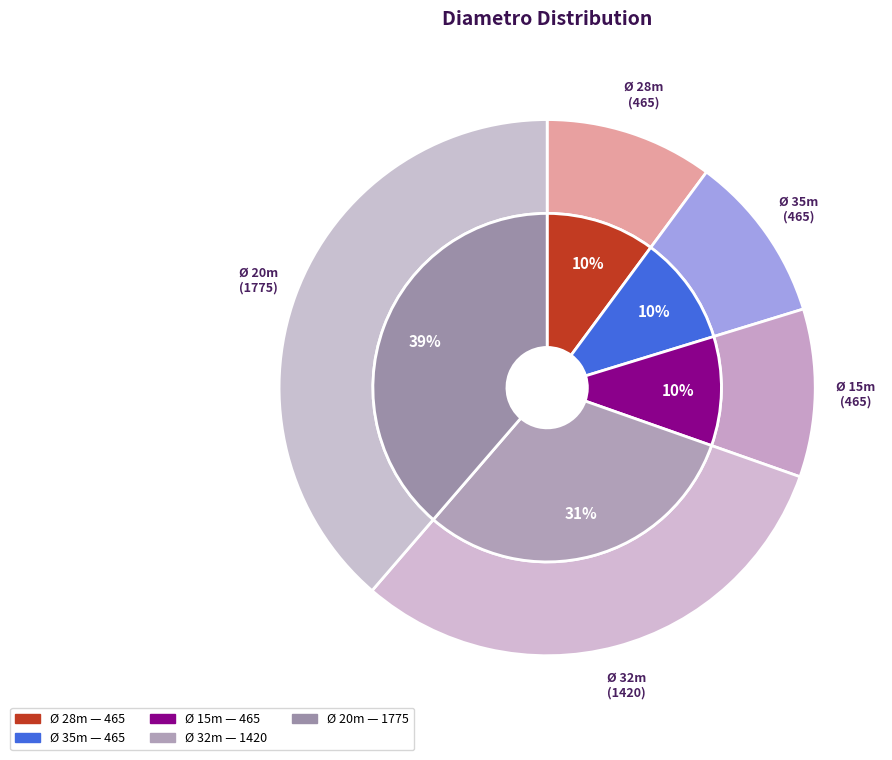

How many segments does this pie chart have?

5